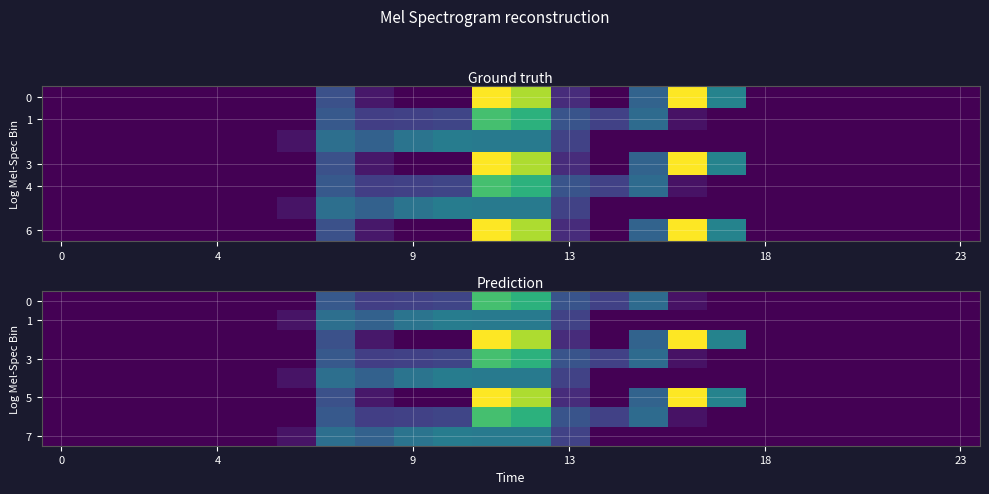

What is the maximum value for 1?

228.0